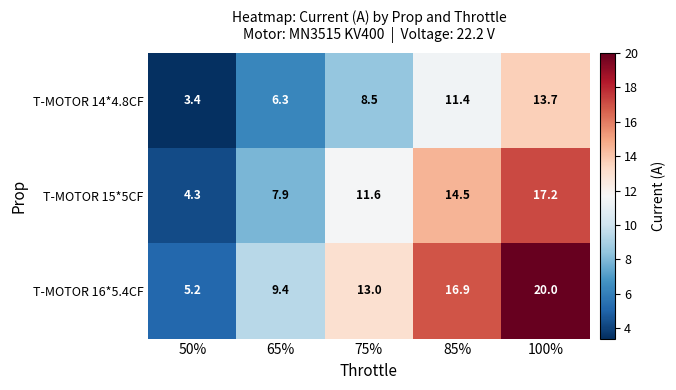

At which category is the sum across all series the highest?

100%